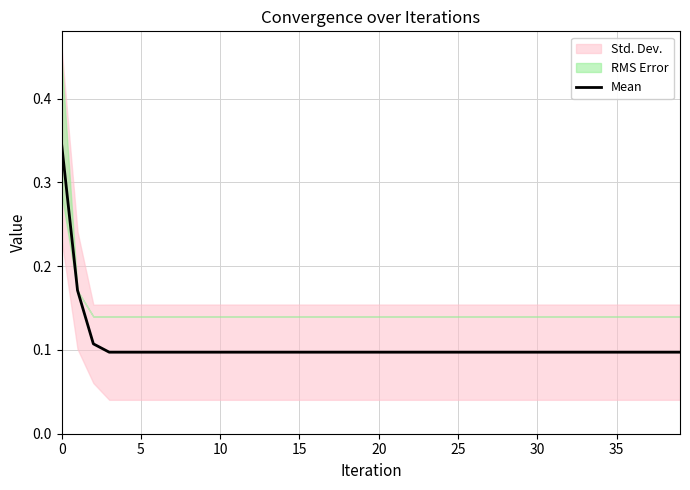

How many lines are shown in the chart?

1